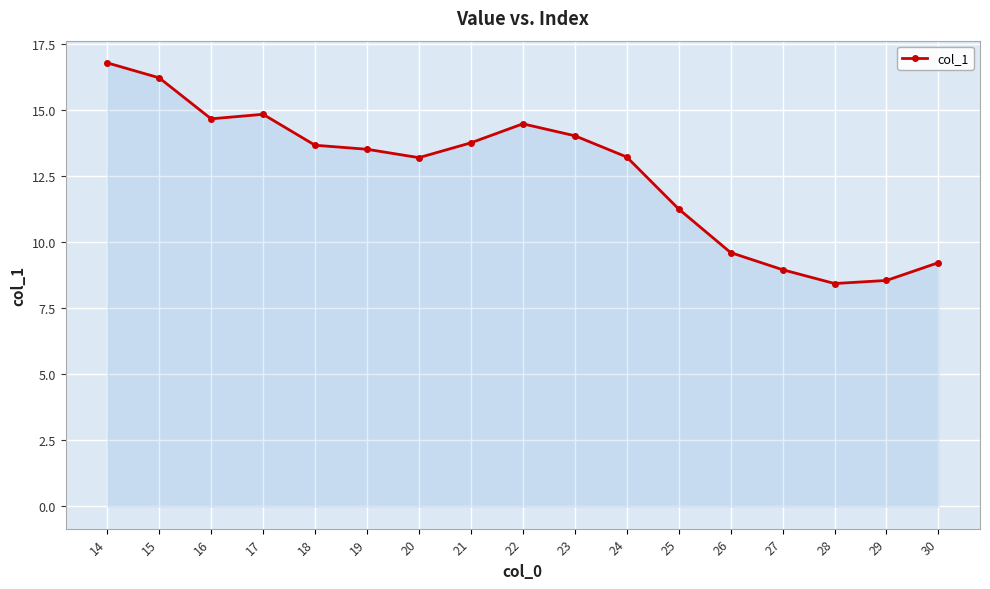

What is the value of the 14th point from the left?

9.0